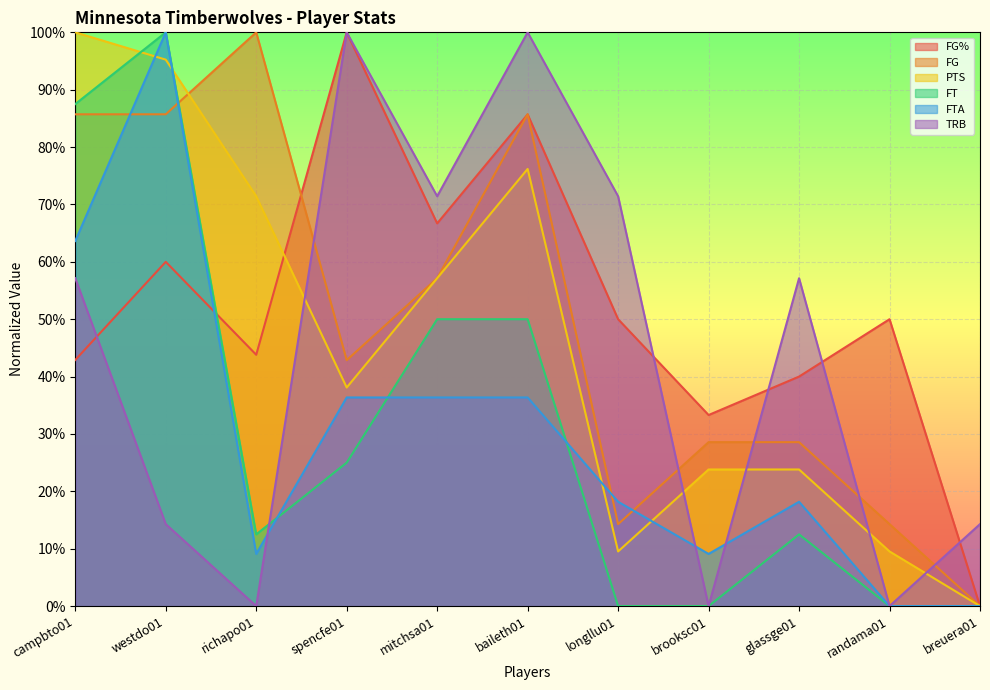

What is the difference between the FG% values at brooksc01 and mitchsa01?

0.3